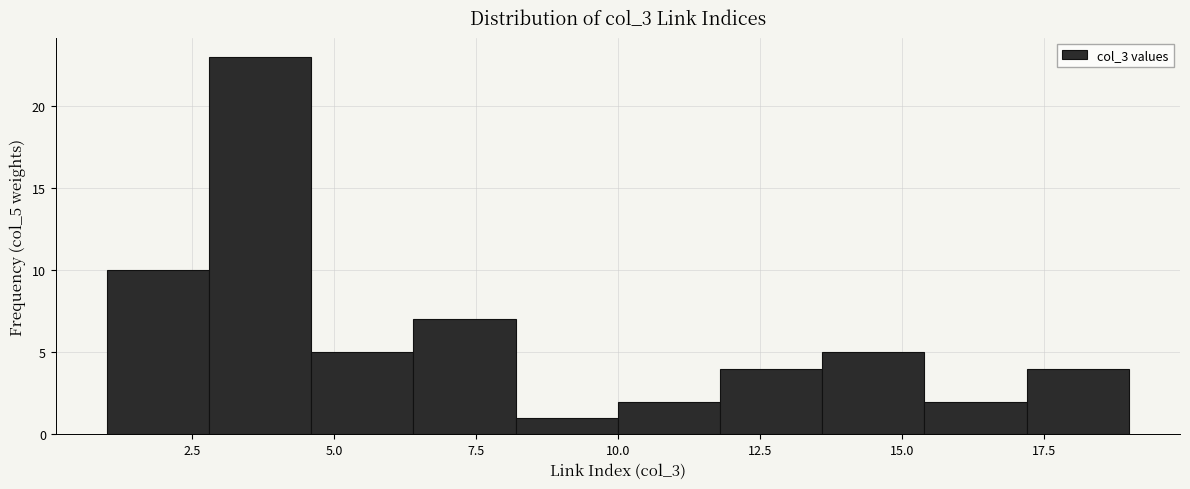

Read against the x-axis, roughly where is the centre of the tallest bar?

3.5